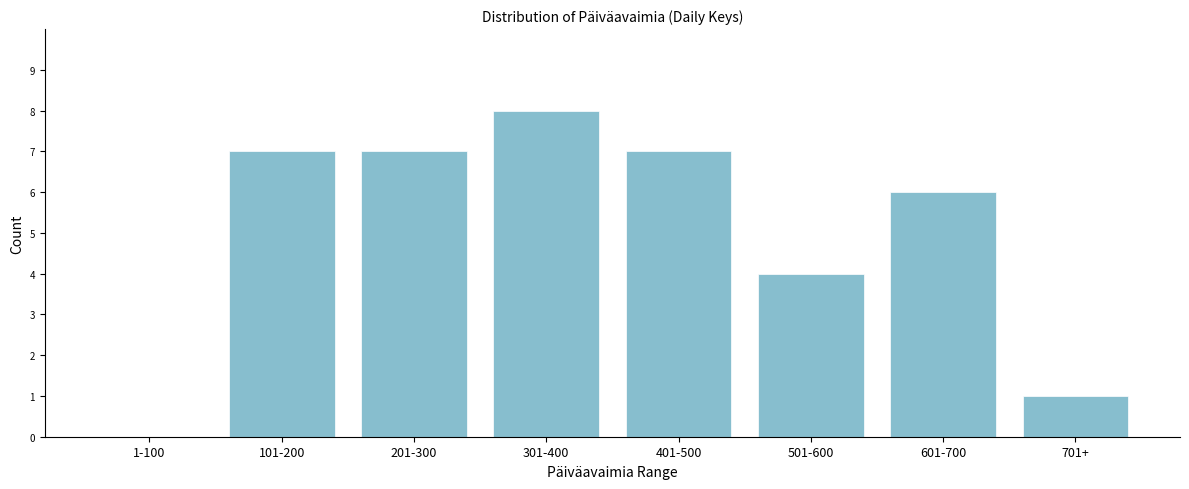

Reading left to right, list all the values displayed in this chart.

1-100=0	101-200=7	201-300=7	301-400=8	401-500=7	501-600=4	601-700=6	701+=1